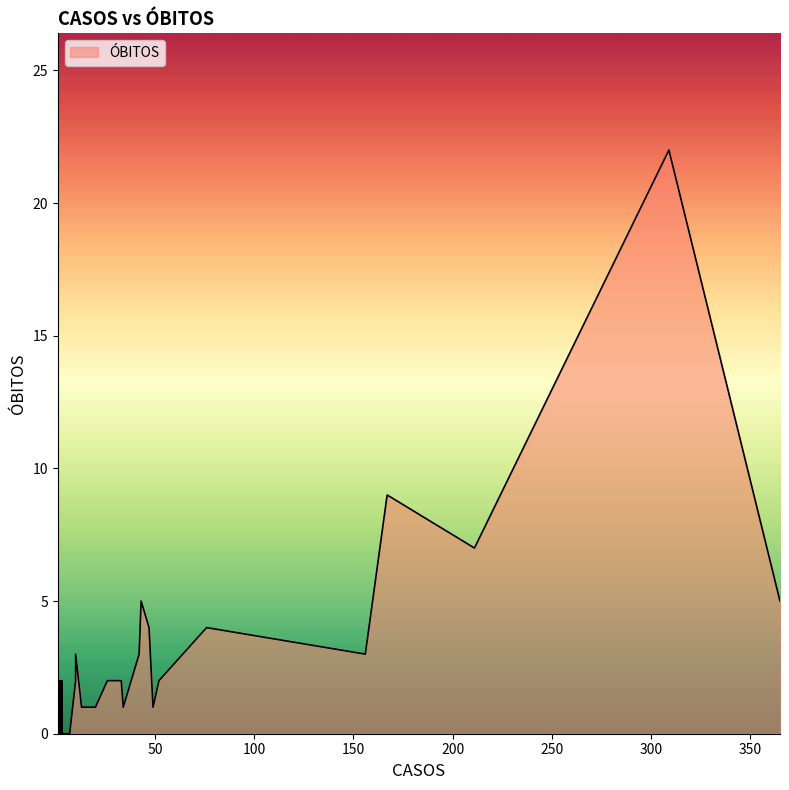

How many interior local peaks (higher than both neighbors) does the data have?

11